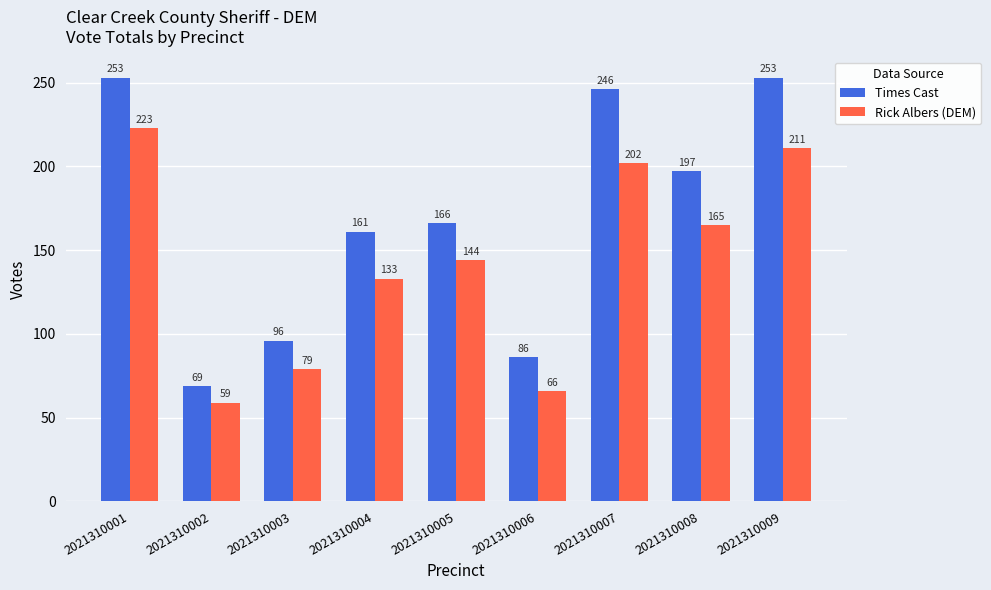

Which series changed the most between 2021310005 and 2021310009?

Times Cast